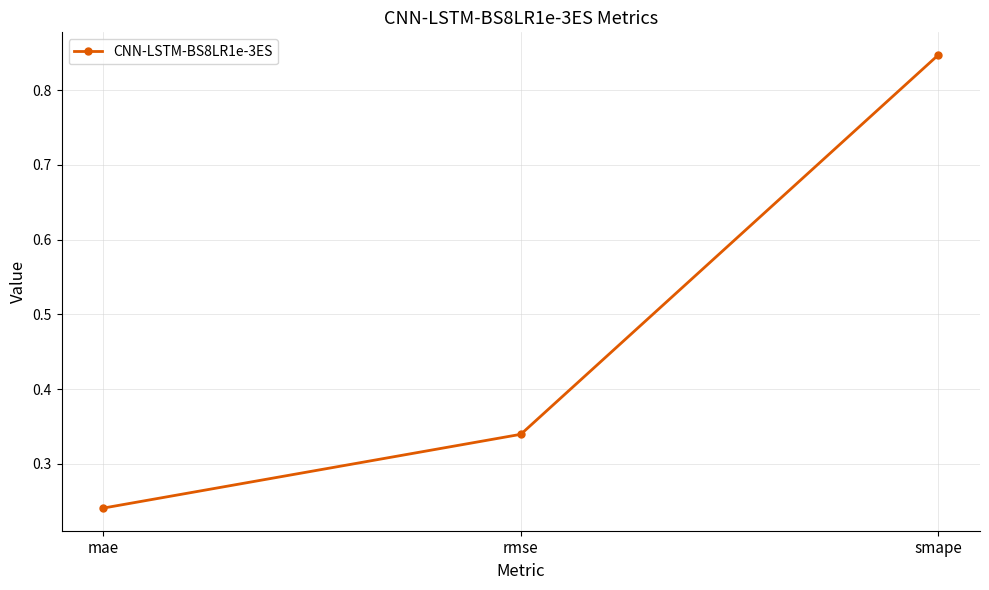

True or false: the data shows 0.3 at smape.

False